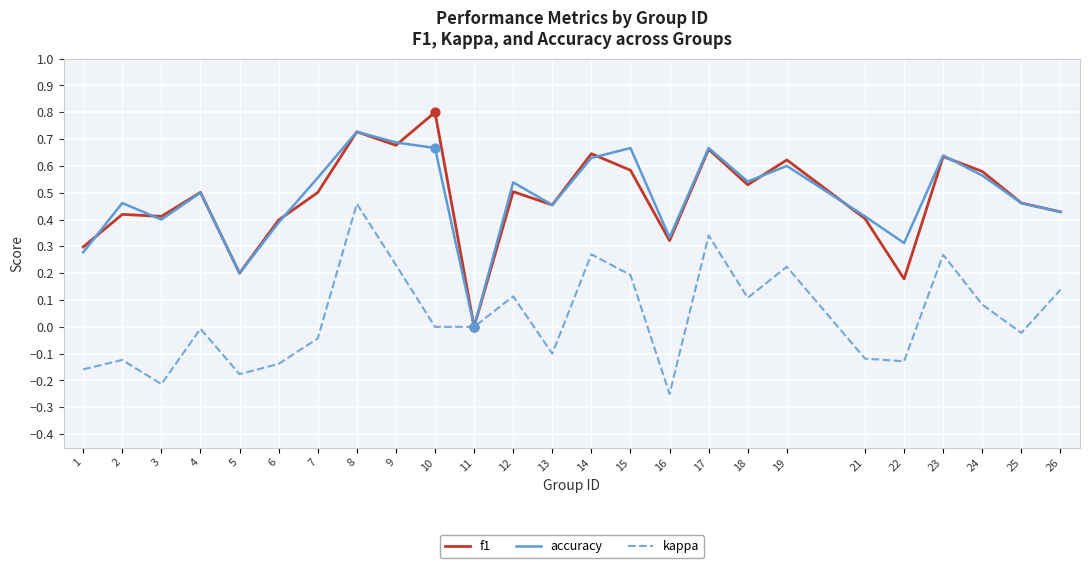

Which series has the widest spread of values?

f1